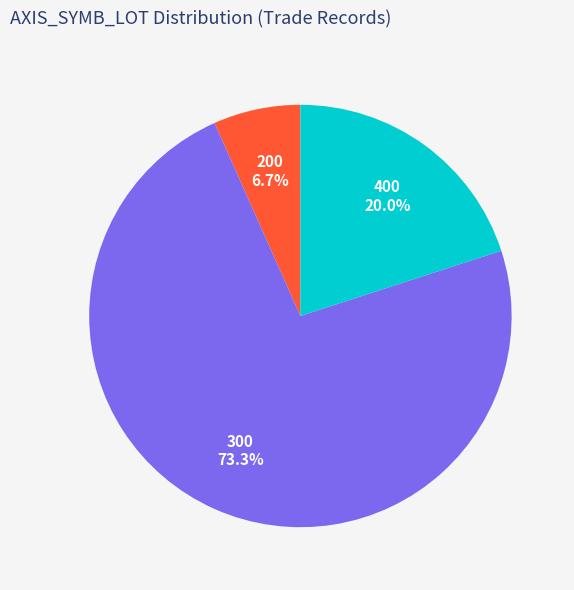

Do 300 and 400 together represent more than half of the pie?

Yes